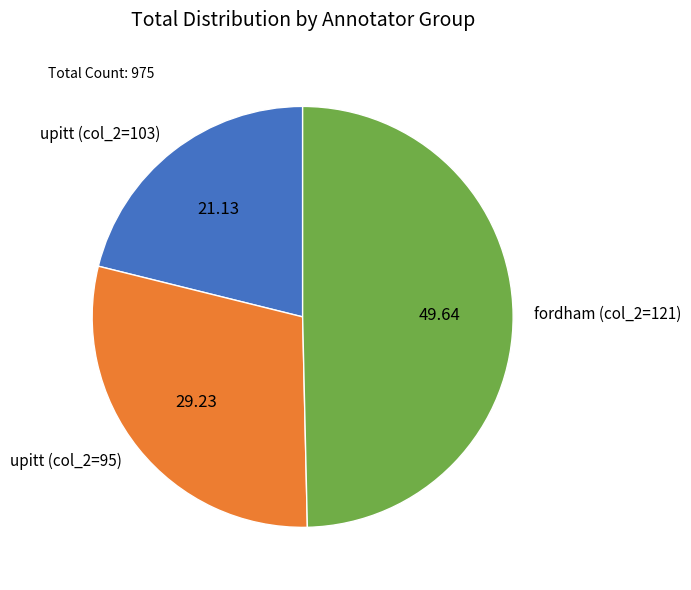

What is the smallest slice in the pie chart?

upitt (col_2=103)